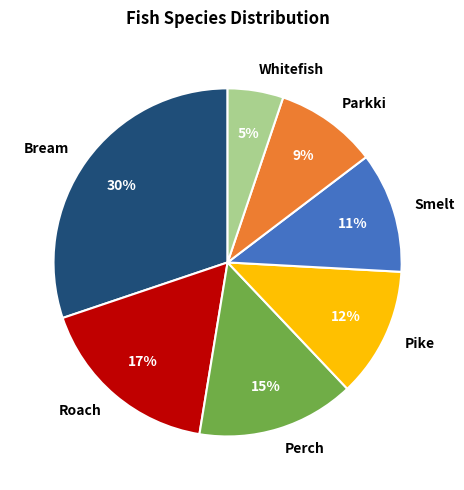

Does any single category account for the majority?

No